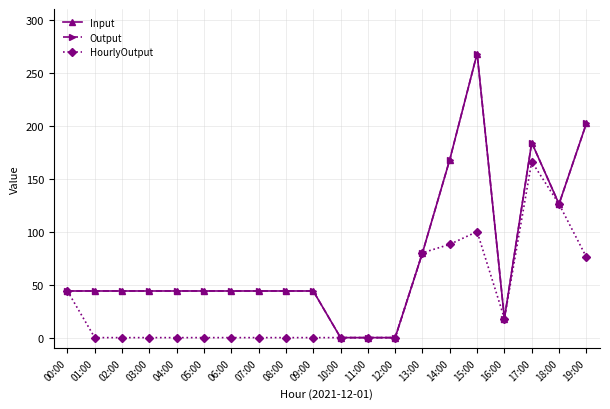

How many lines are shown in the chart?

3